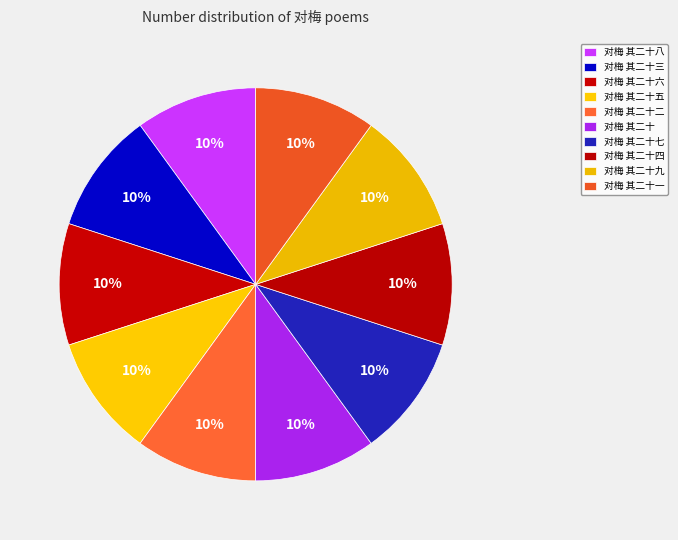

To the nearest percent, what percentage of the pie is 对梅 其二十八?

10%